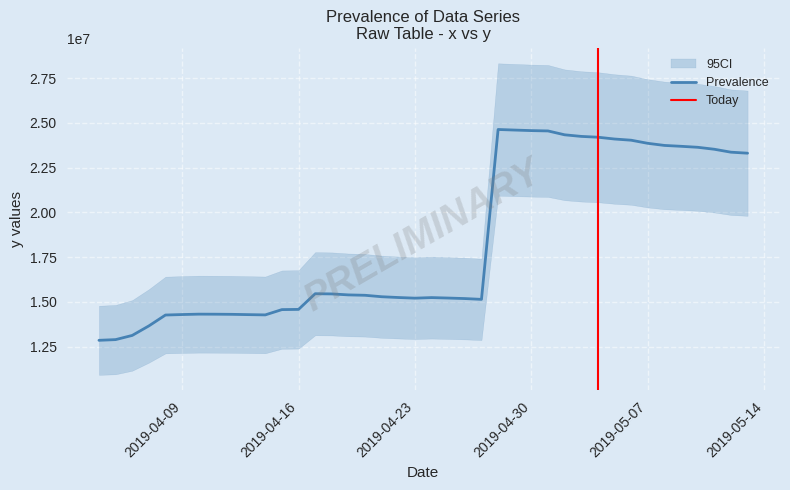

What value does the data have at 2019-05-10, to the nearest 100?

23633900